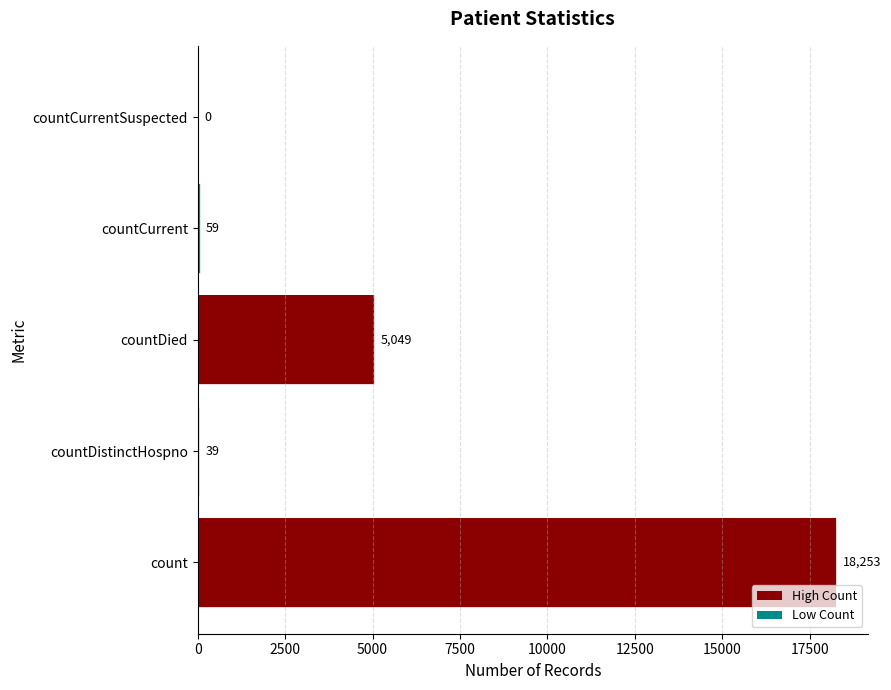

What is the average value?

4680